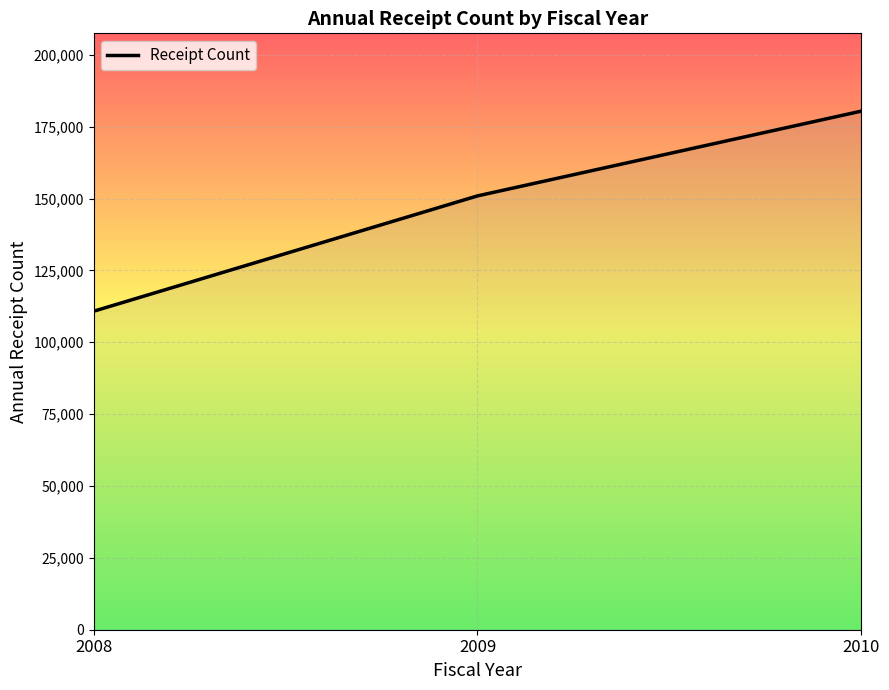

What is the difference between the maximum and second lowest values?

29494